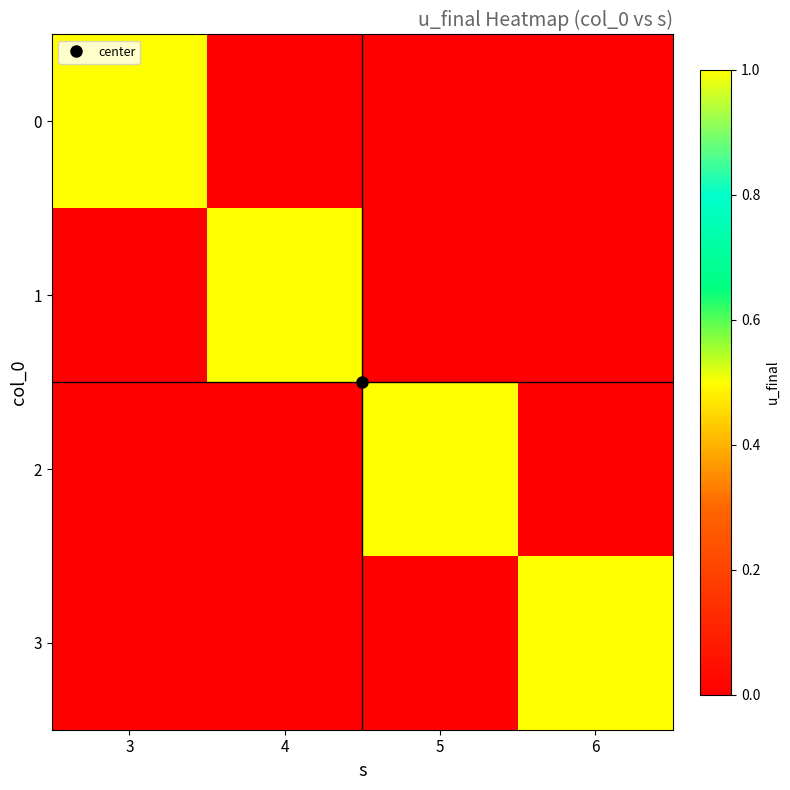

Which series changed the most between 4 and 6?

1